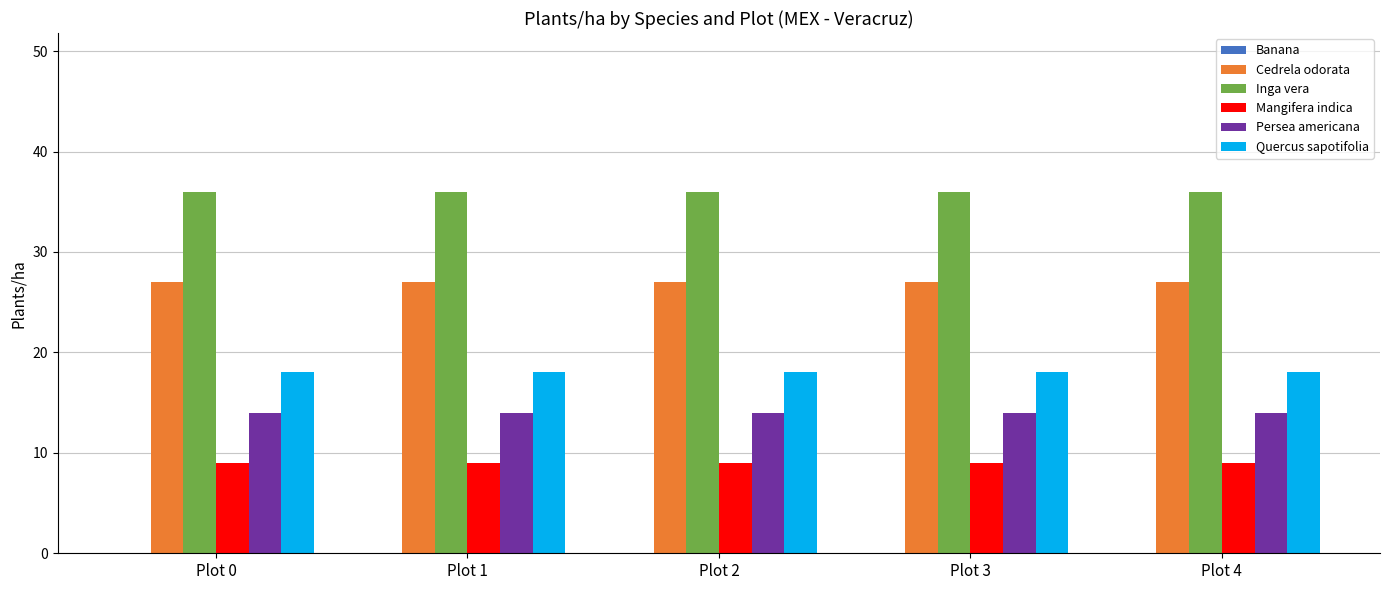

The value of Inga vera at Plot 4 is 36. True or false?

True